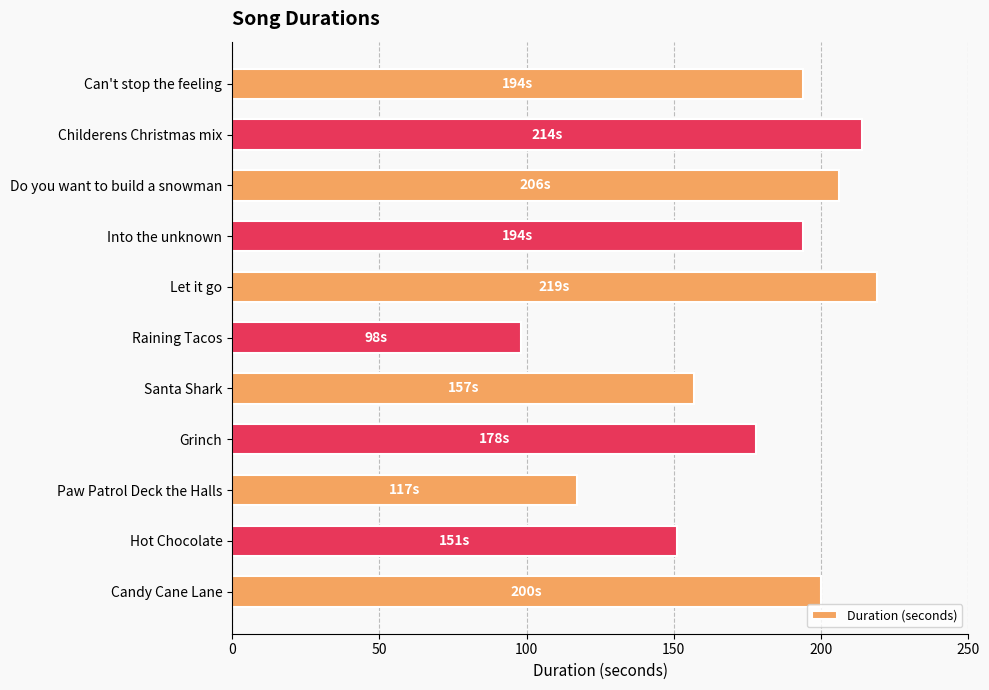

The value at Paw Patrol Deck the Halls is 117. True or false?

True